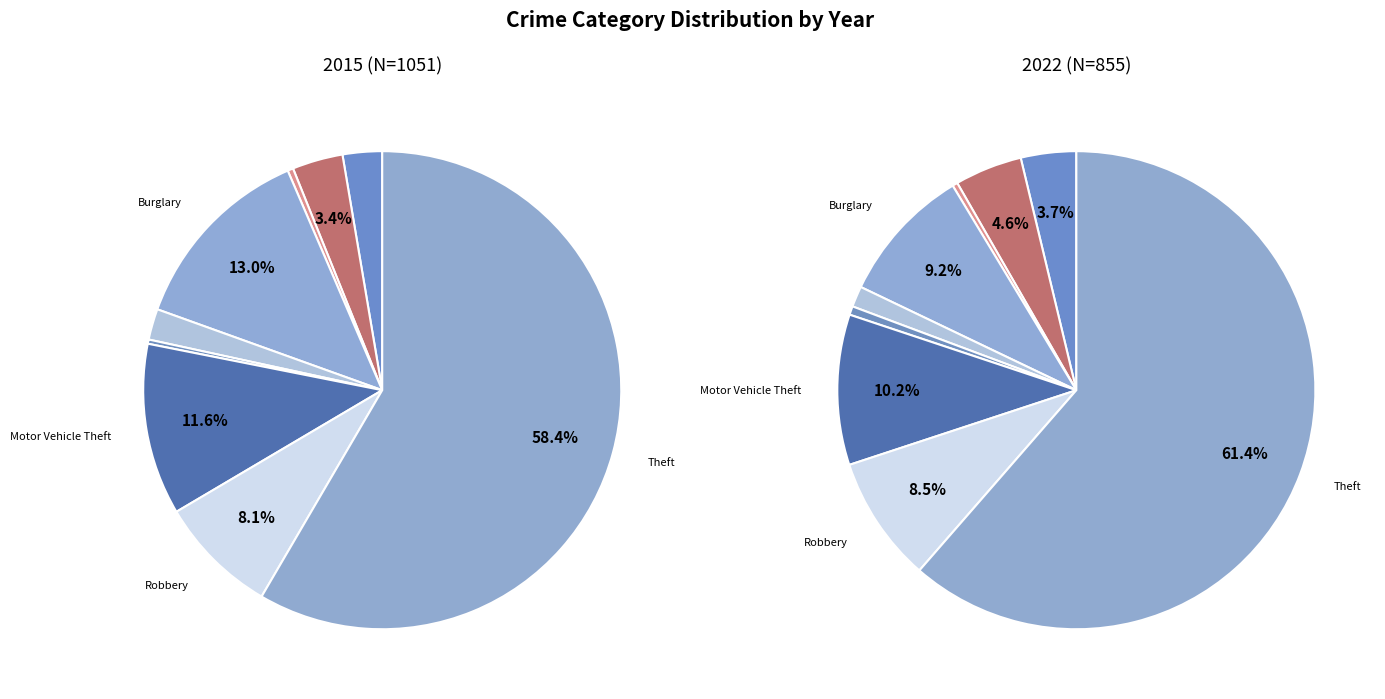

Does any single category account for the majority?

Yes